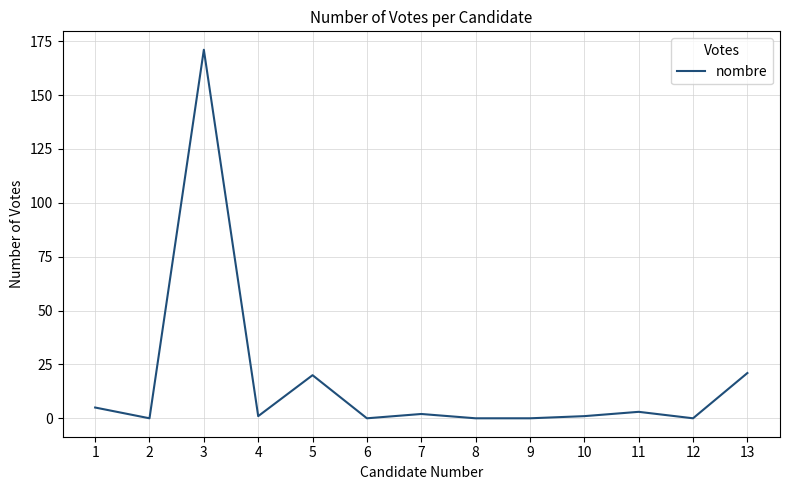

How many categories are shown in the chart?

13